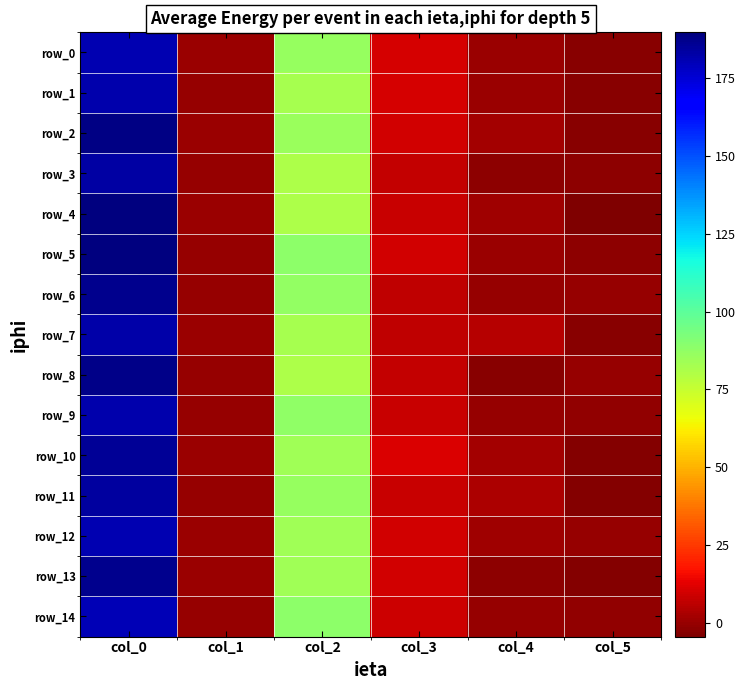

List the labels in order of row_8 value, largest first.

col_0, col_2, col_3, col_1, col_5, col_4